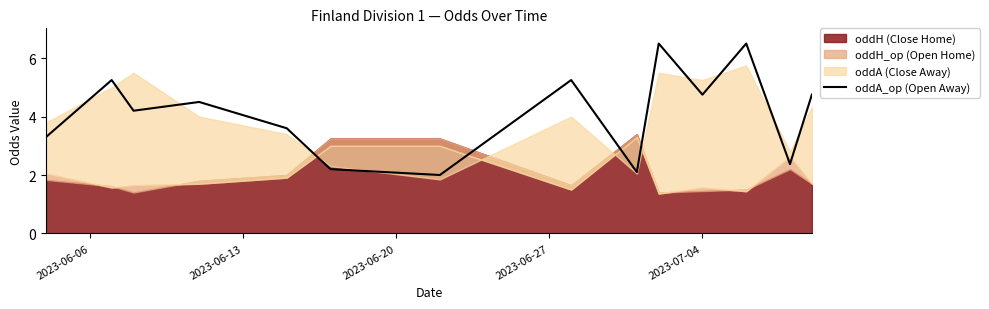

What is the minimum value for oddA_op (Open Away)?

2.0